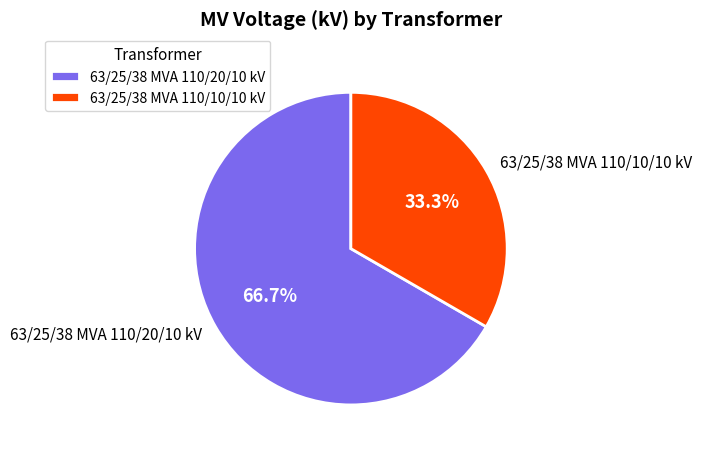

Which slice is the largest?

63/25/38 MVA 110/20/10 kV